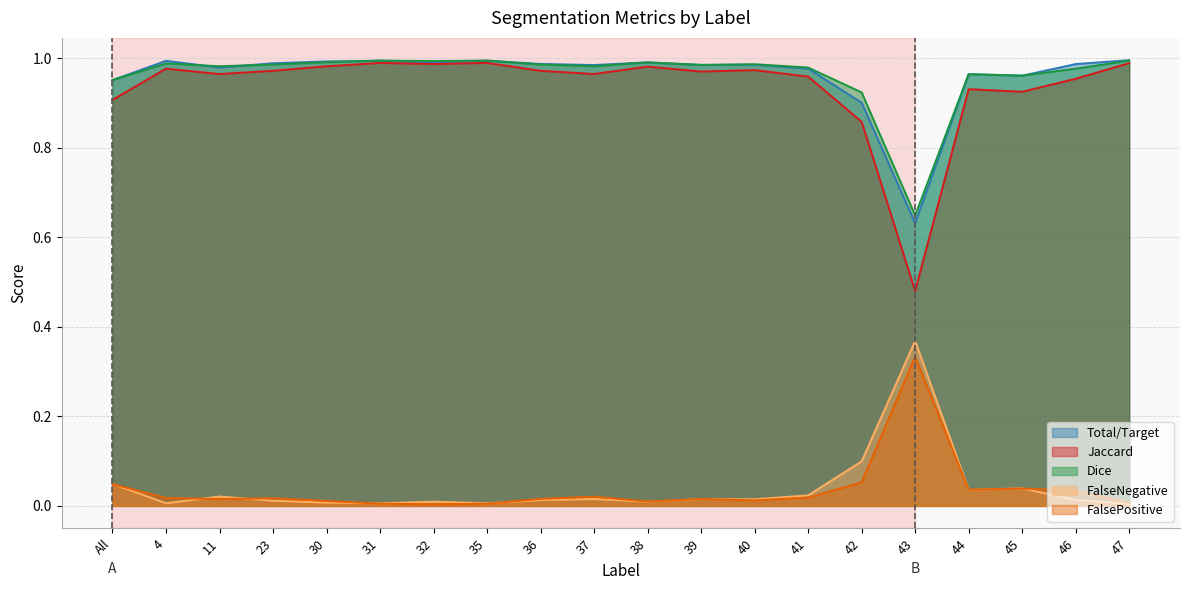

How many times do FalseNegative and FalsePositive cross each other?

9